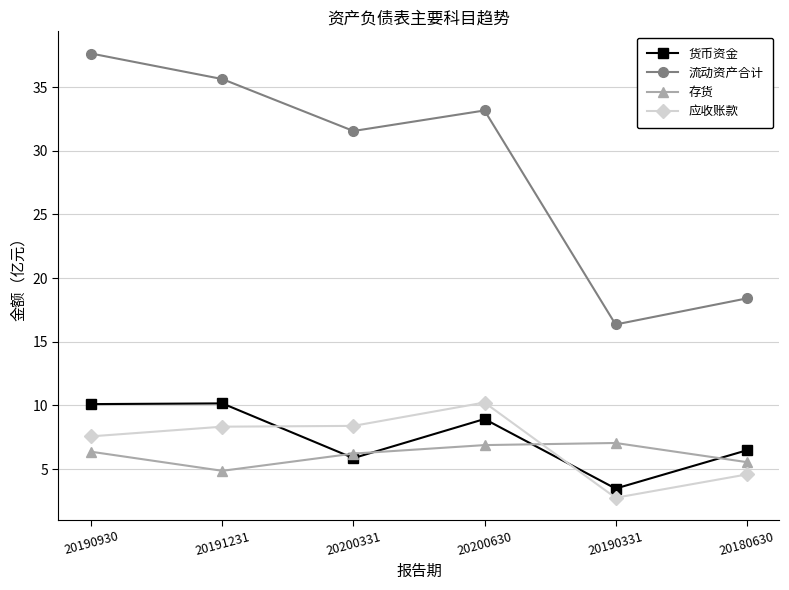

How many lines are shown in the chart?

4